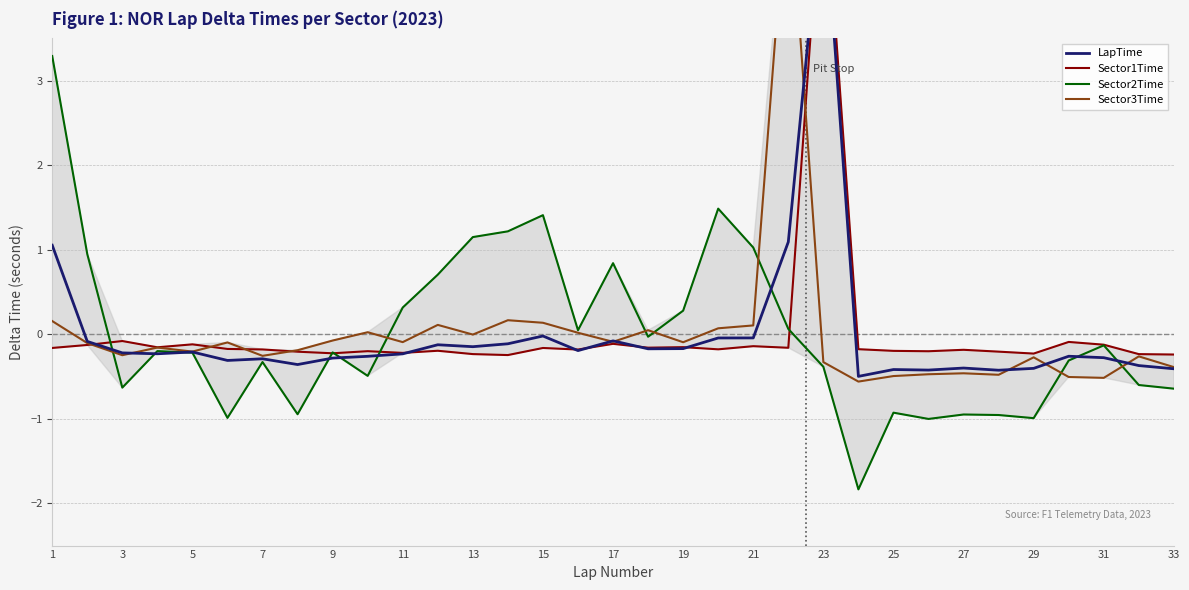

Which series has the largest total across all categories?

Sector3Time